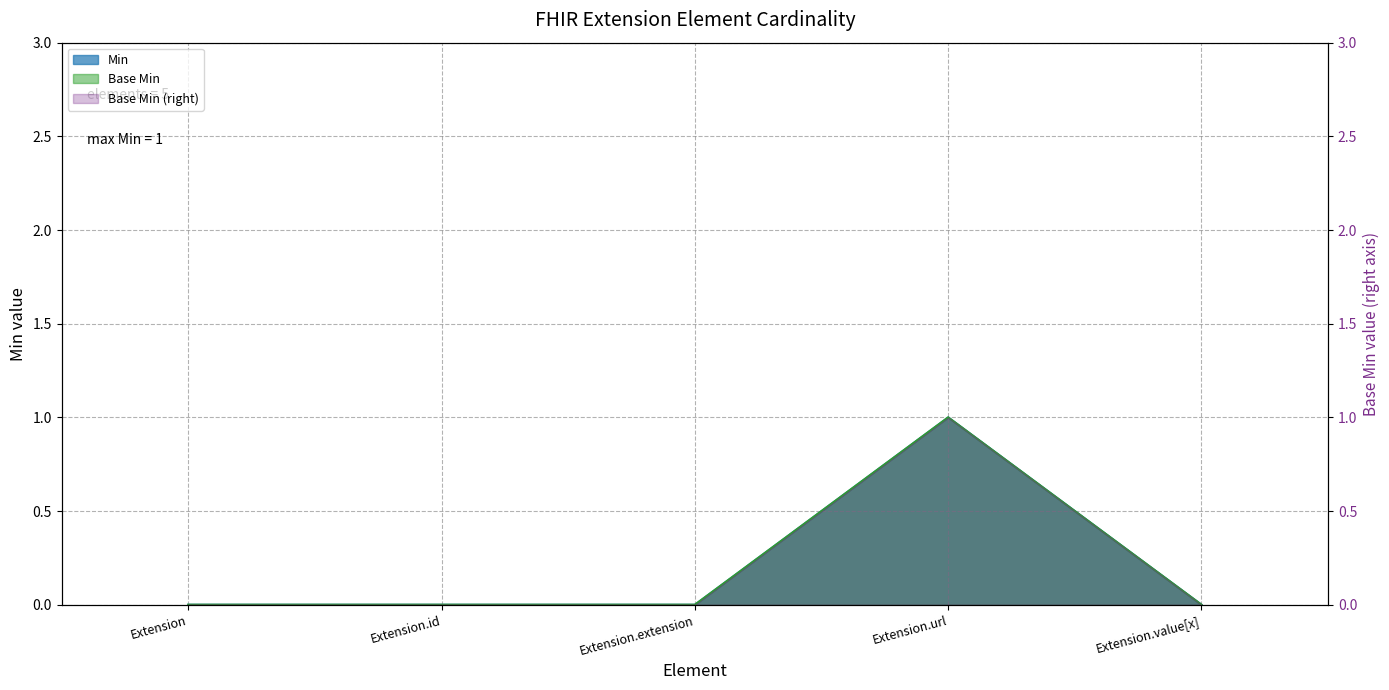

Is it true that Min equals 0 at Extension.value[x]?

True